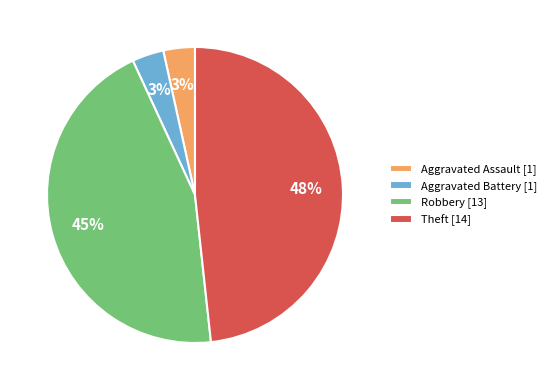

The Aggravated Battery slice represents 14% of the pie. True or false?

False